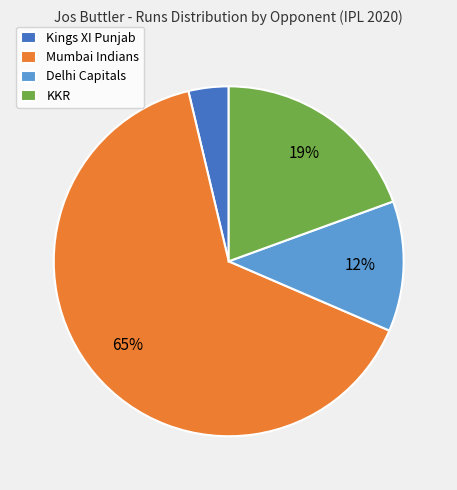

Which slice is the largest?

Mumbai Indians